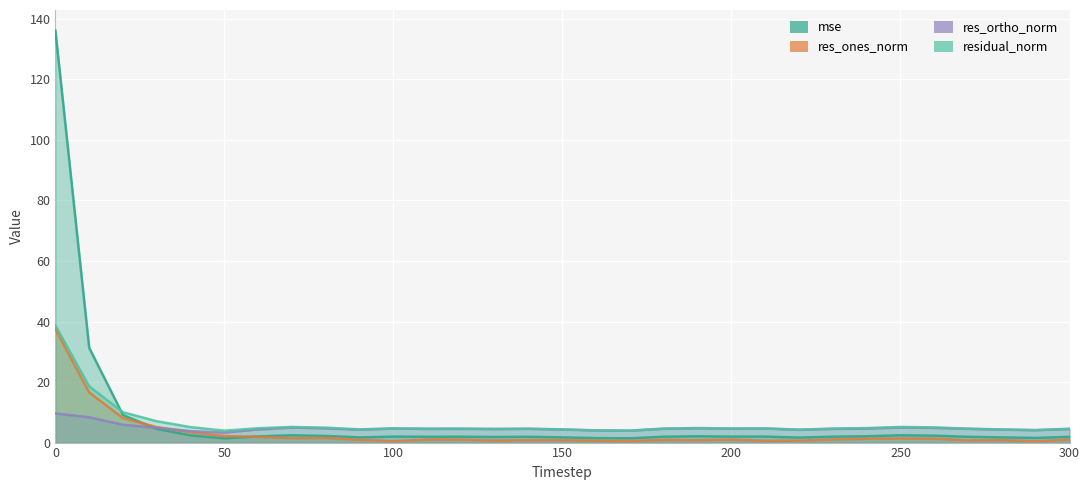

How many lines are shown in the chart?

4